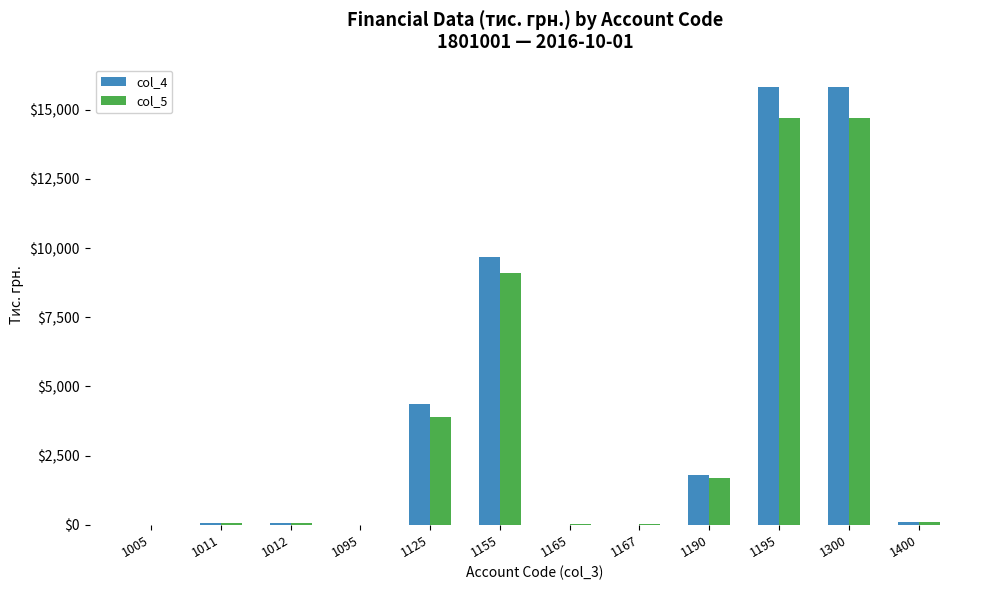

What is the maximum value shown in the chart?

15834